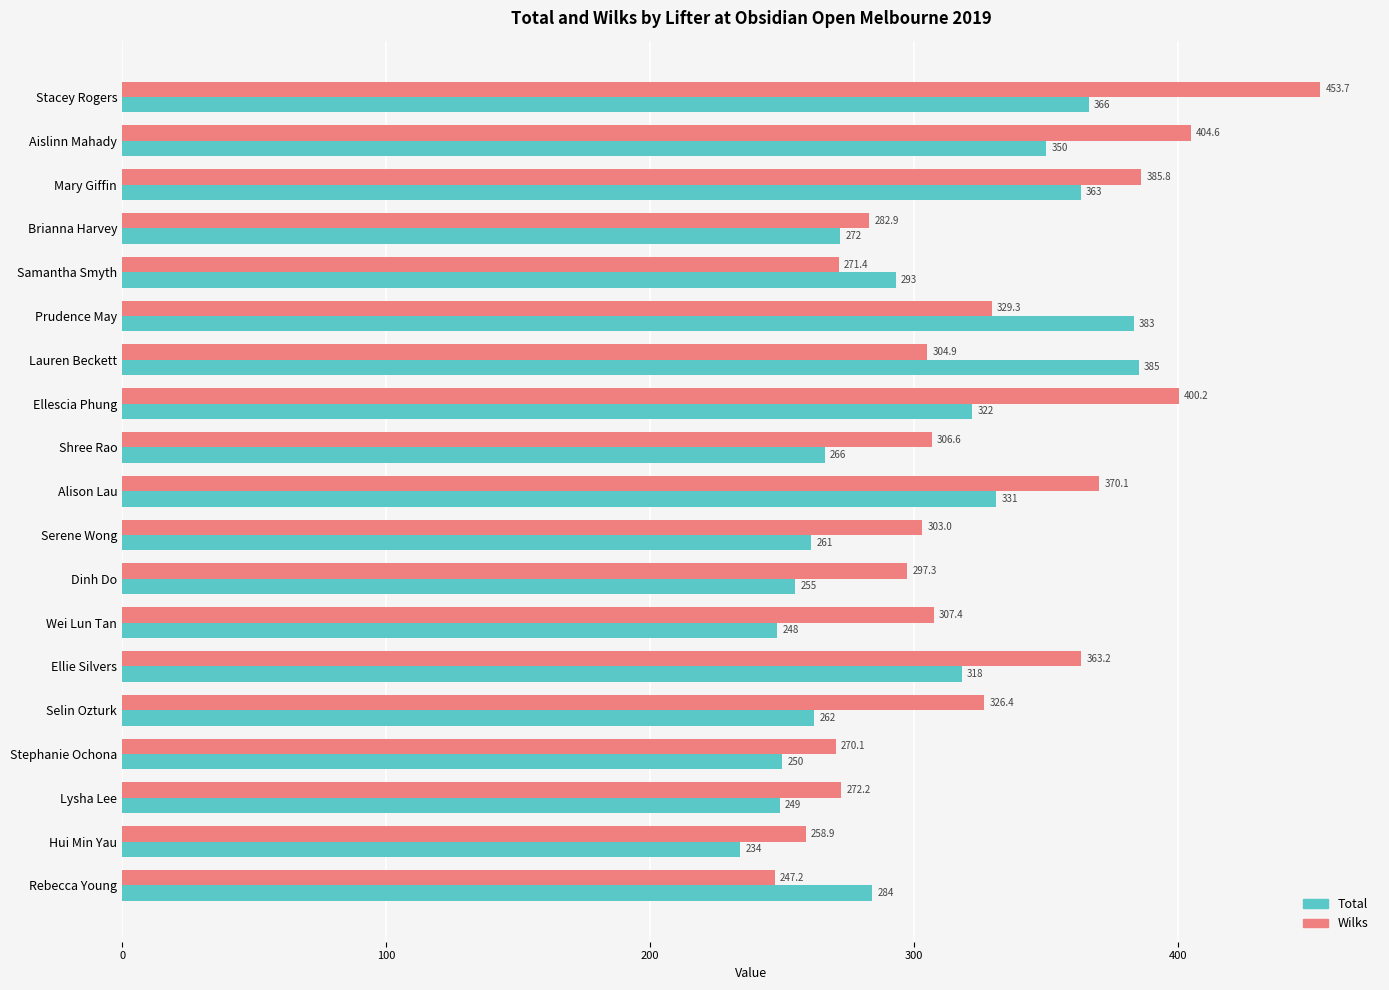

Which category has the lowest value across all series?

Hui Min Yau